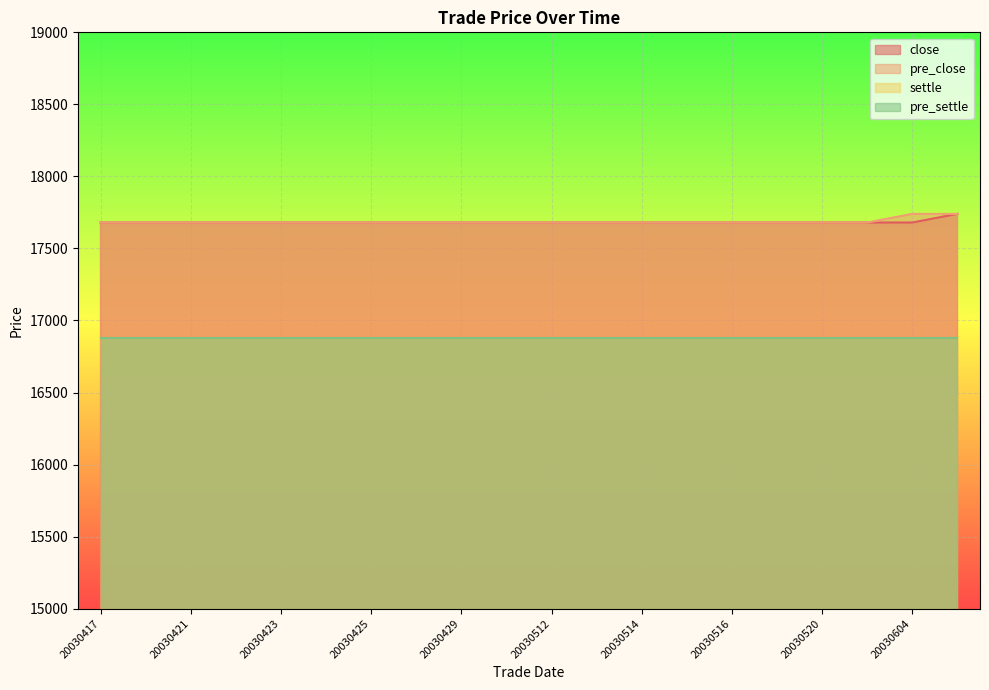

True or false: close and pre_close intersect in this chart.

False